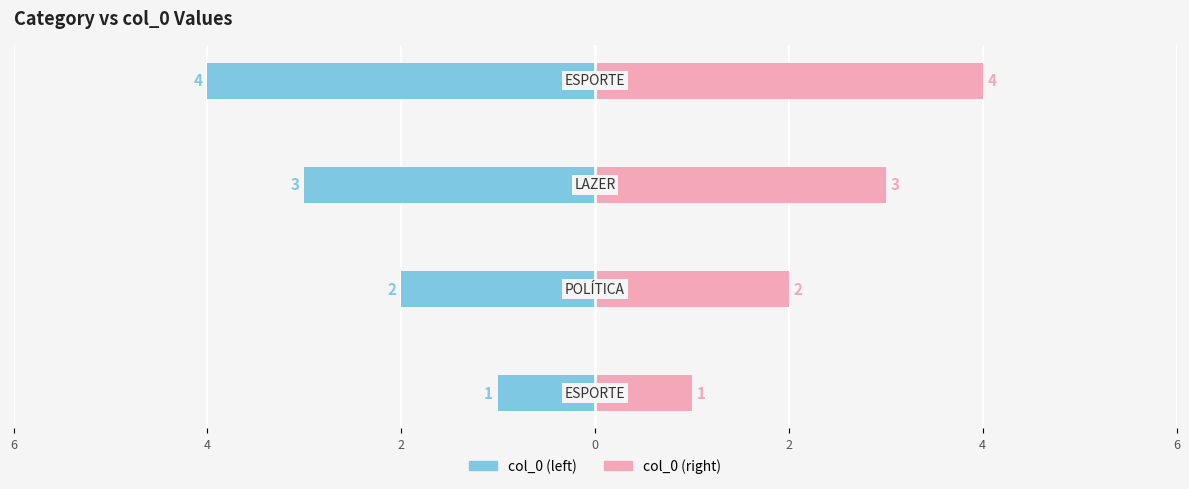

Which series has the largest range (max minus min)?

col_0 (left)